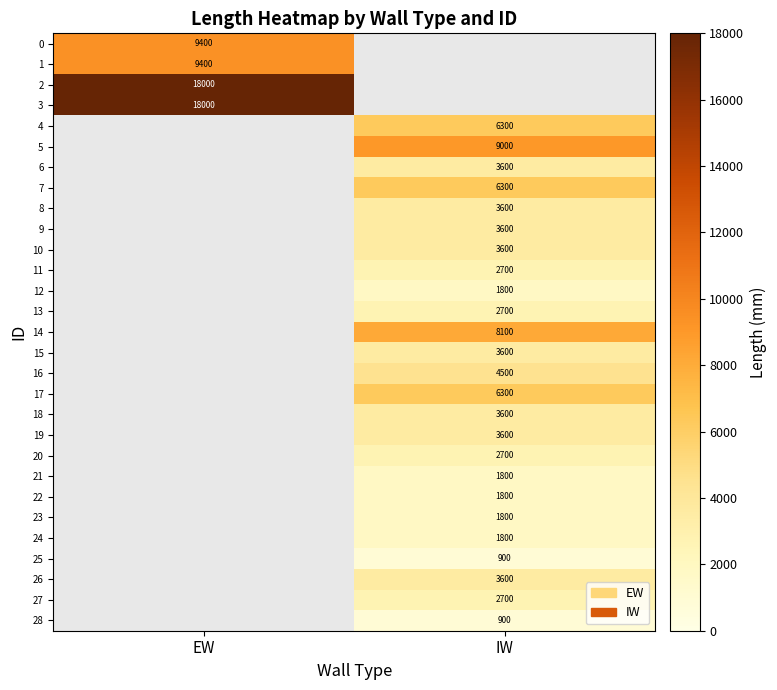

The value of 20 at IW is 1162. True or false?

False